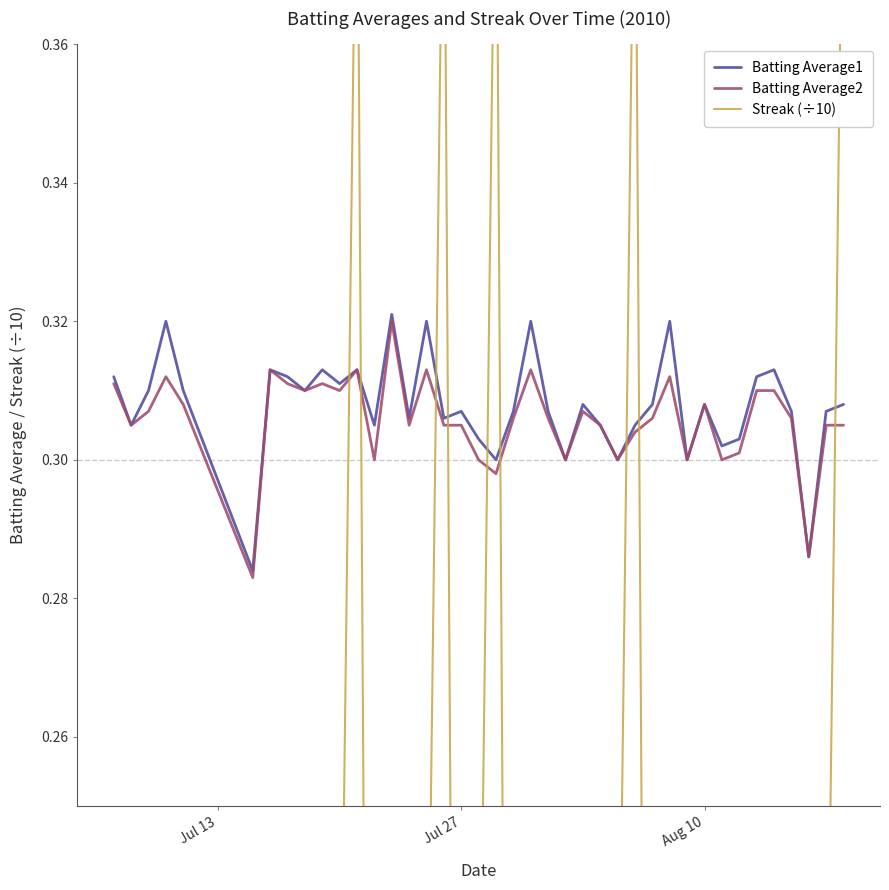

How many interior local valleys does the Batting Average2 series have?

12